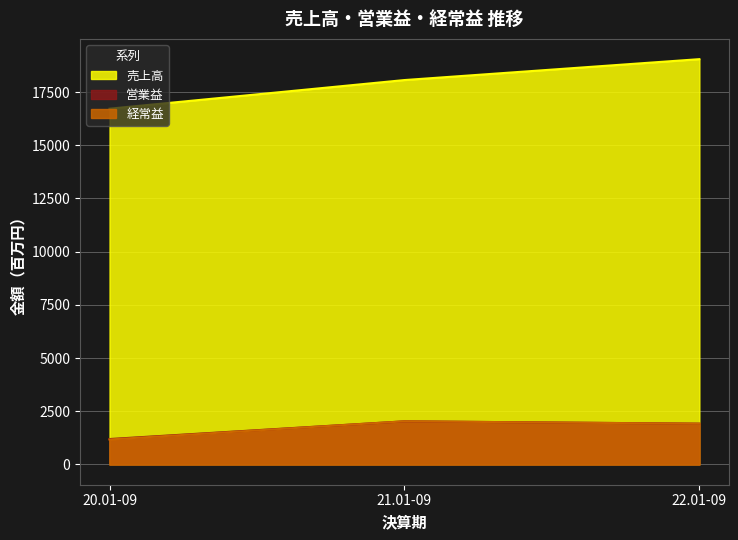

Rank the series at 21.01-09 from lowest to highest value.

営業益, 経常益, 売上高